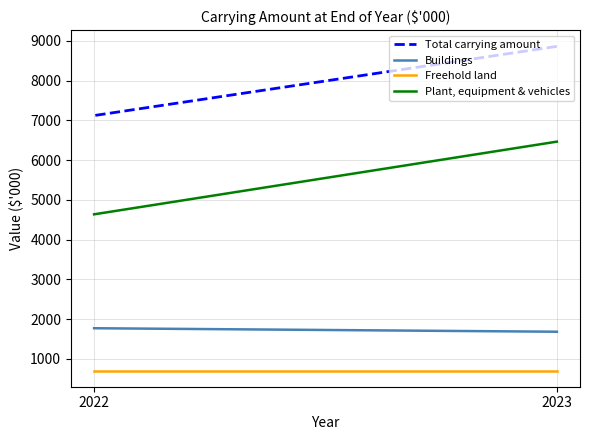

What is the sum of all Plant, equipment & vehicles values?

11101